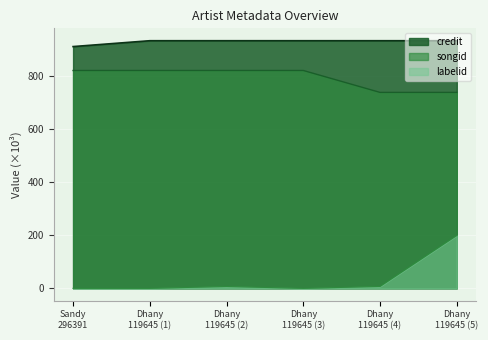

What is the total value across all series at Dhany (119645)?

1752.9